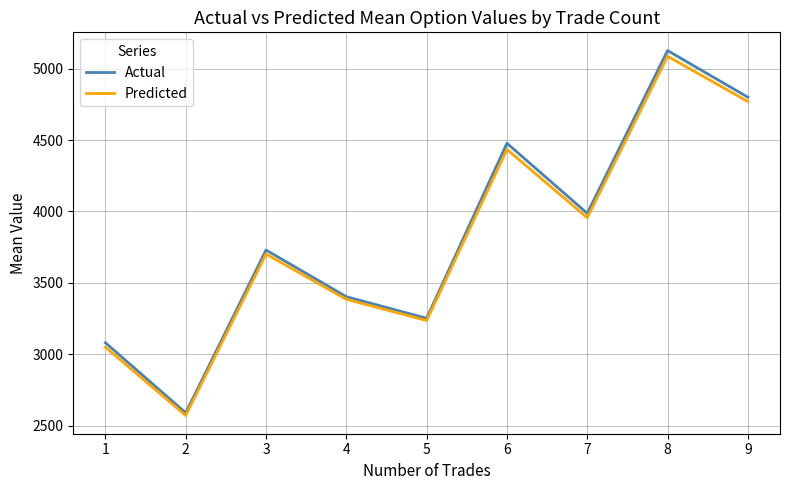

What is the difference between the maximum and second lowest values in the Actual series?

2047.5